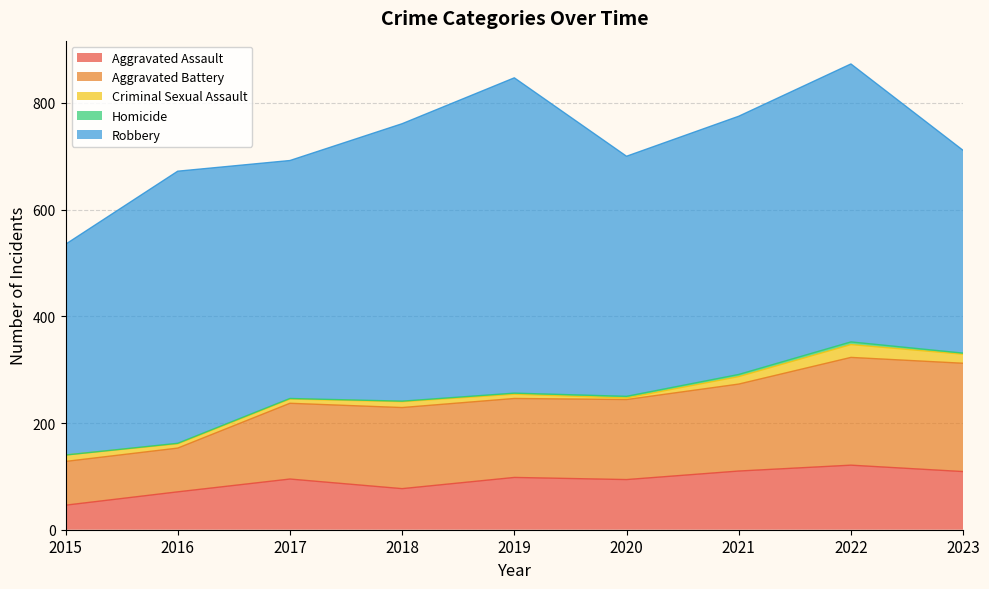

Which series has the widest spread of values?

Robbery